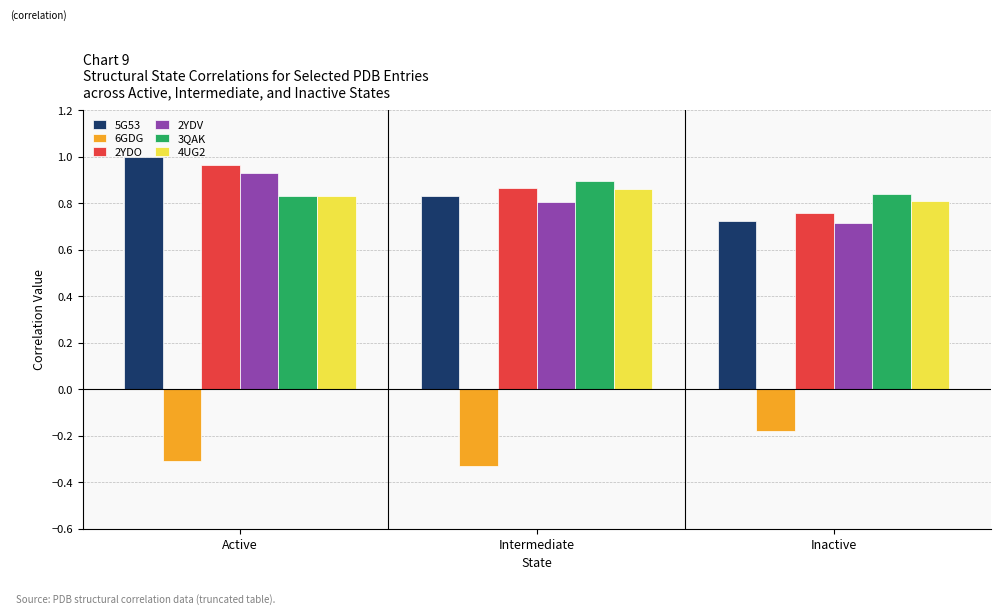

What is the label of the 1st bar from the right?

Inactive